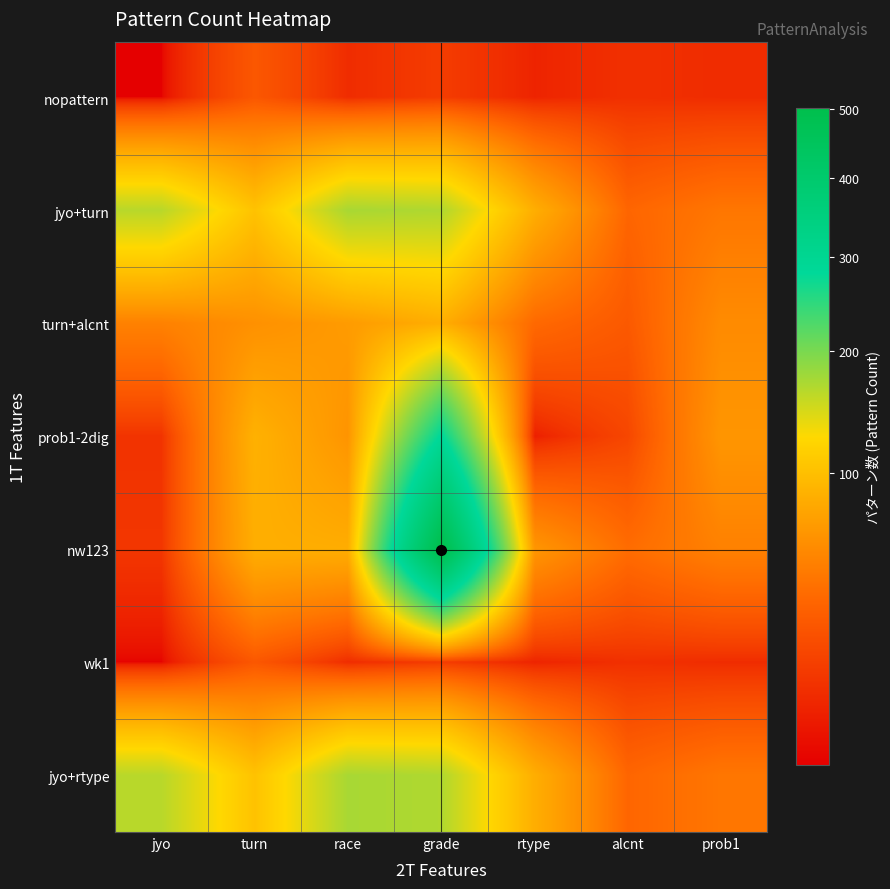

What is the greatest value displayed?

501